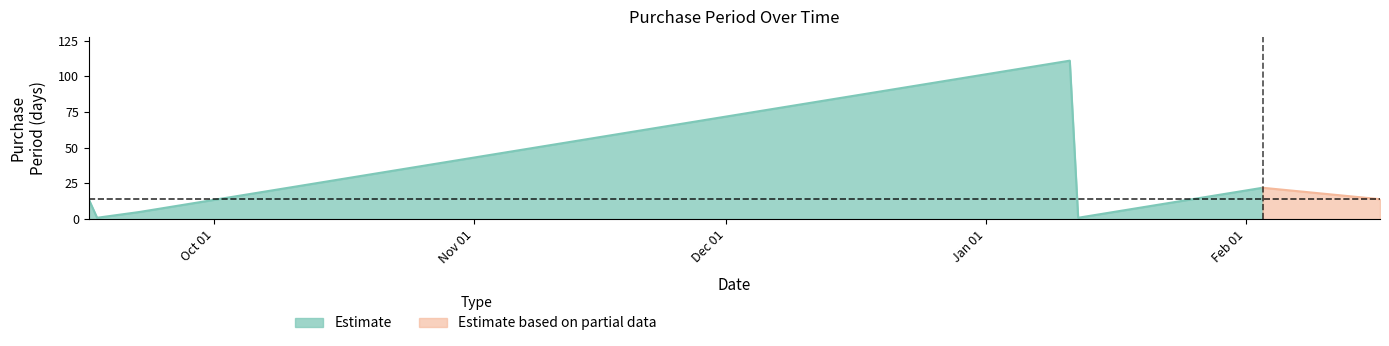

Approximately how many times larger is the value at 2016-02-03 compared to 2016-01-12?

22.0